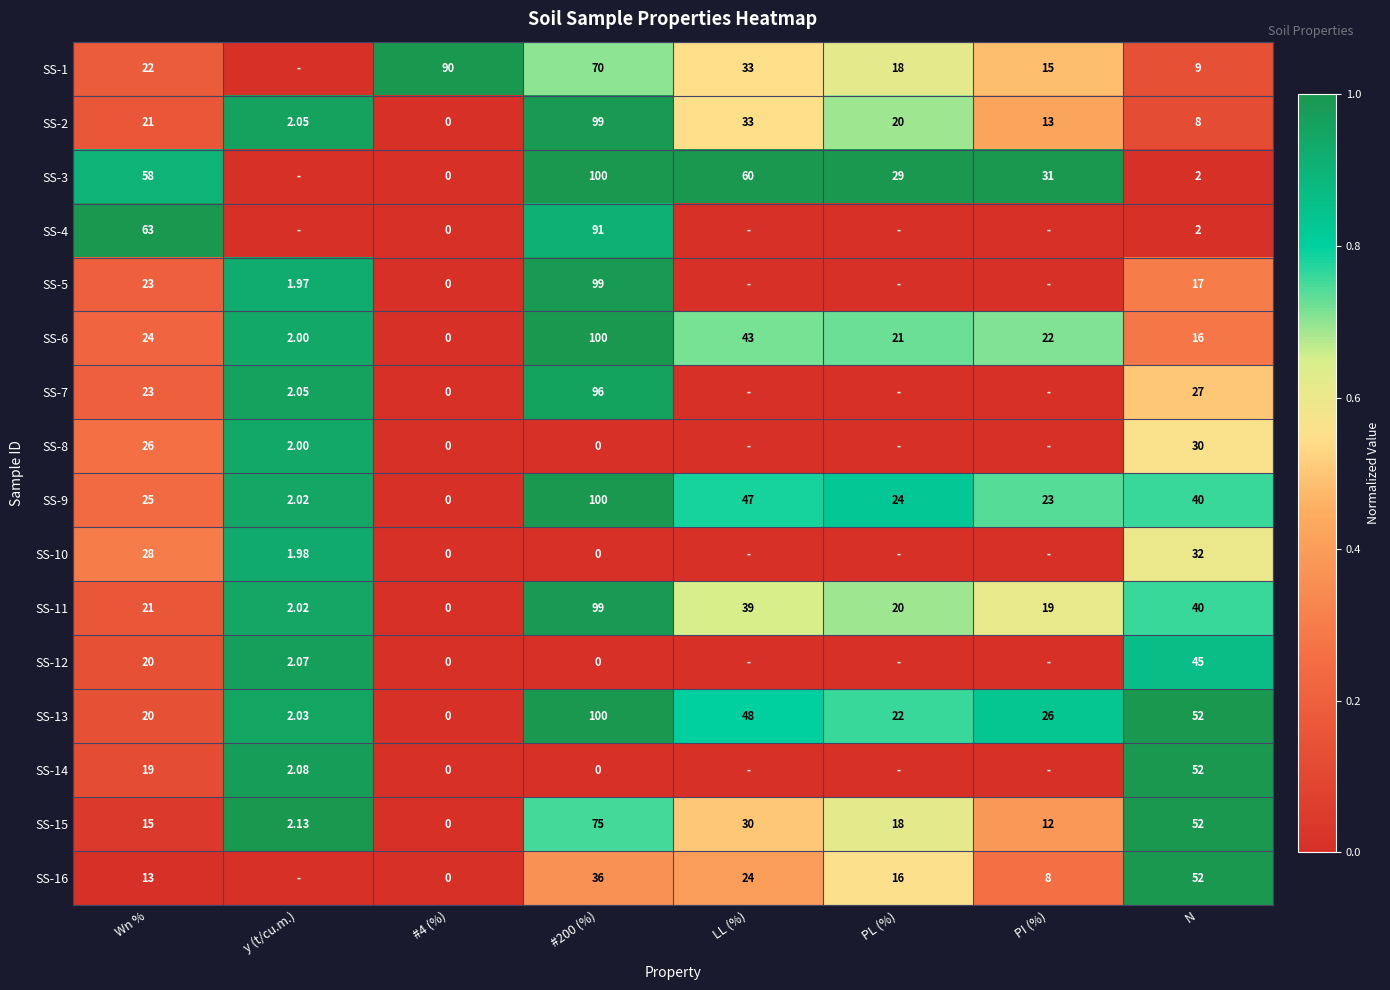

Is the value of SS-3 at N greater than the value of SS-13 at LL (%)?

No